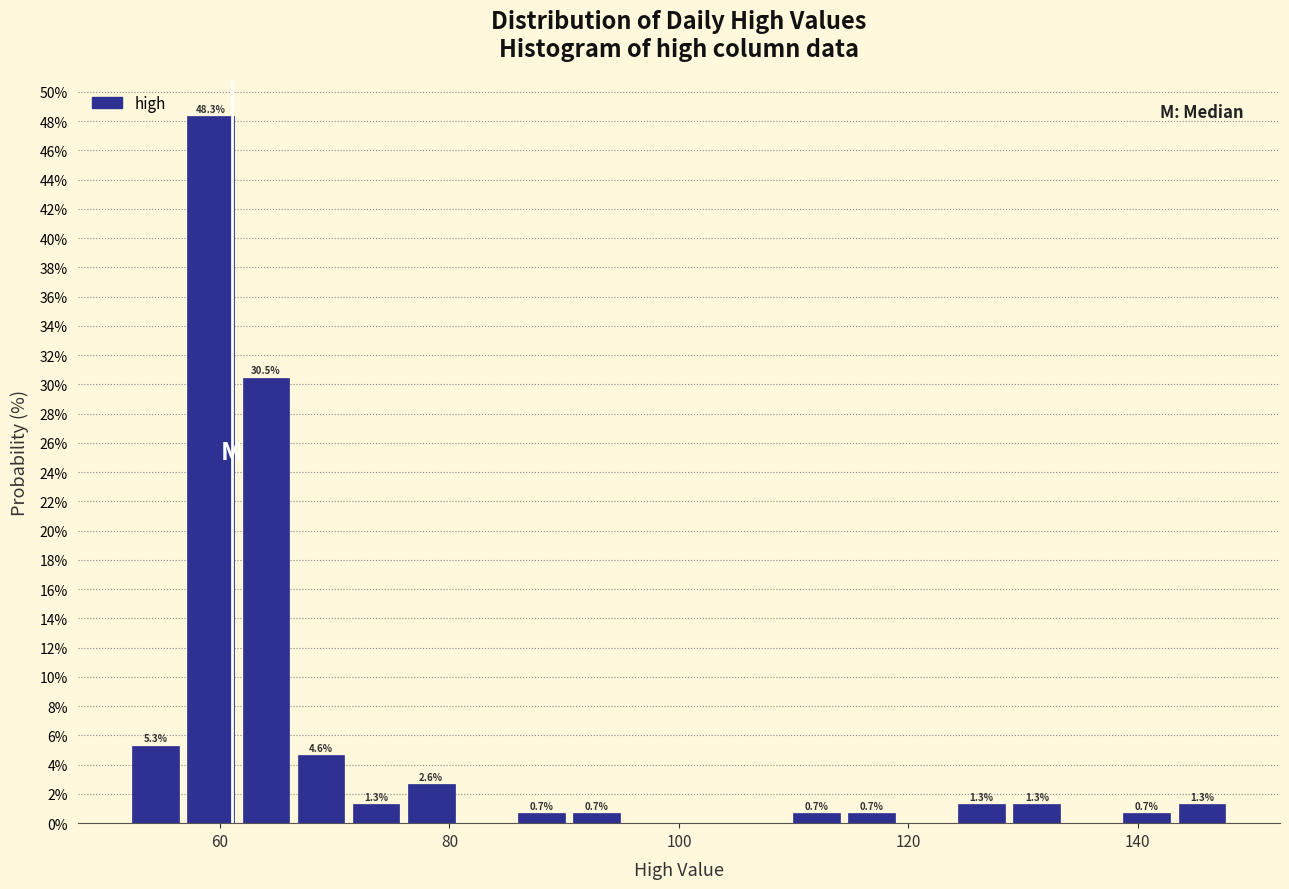

Read against the x-axis, roughly where is the centre of the tallest bar?

60